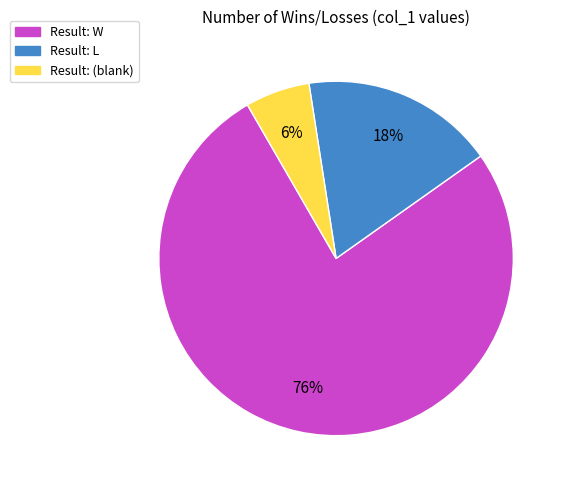

Which slice is the smallest?

Result: (blank)